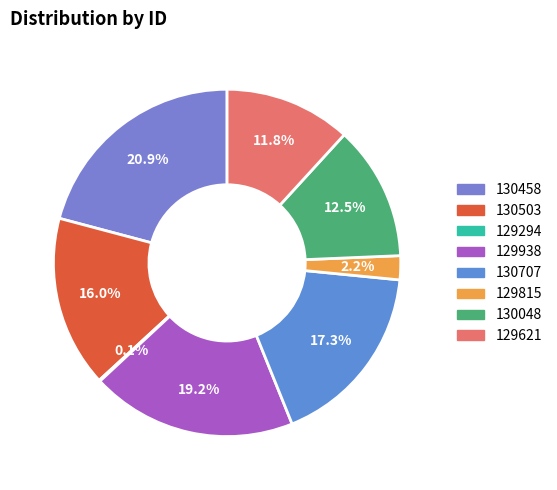

To the nearest percent, what portion does 129621 represent?

12%